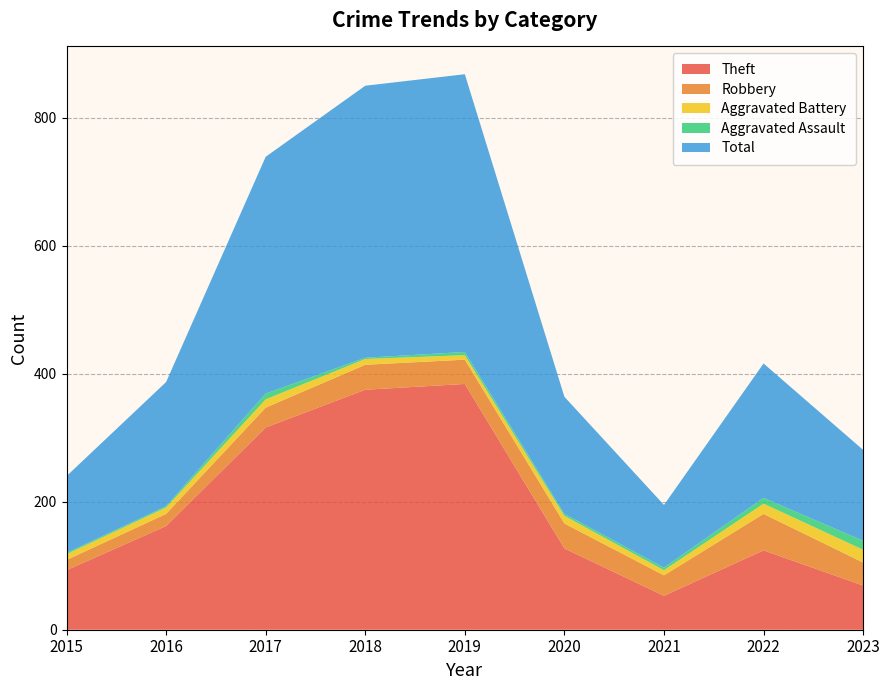

Reading left to right, transcribe all the data shown in this chart.

Theft: 93	162	316	375	384	127	53	124	69
Robbery: 16	19	31	39	38	39	32	57	36
Aggravated Battery: 9	10	13	9	7	12	8	16	20
Aggravated Assault: 2	2	9	2	5	3	4	9	14
Total: 120	194	370	425	434	183	98	210	142